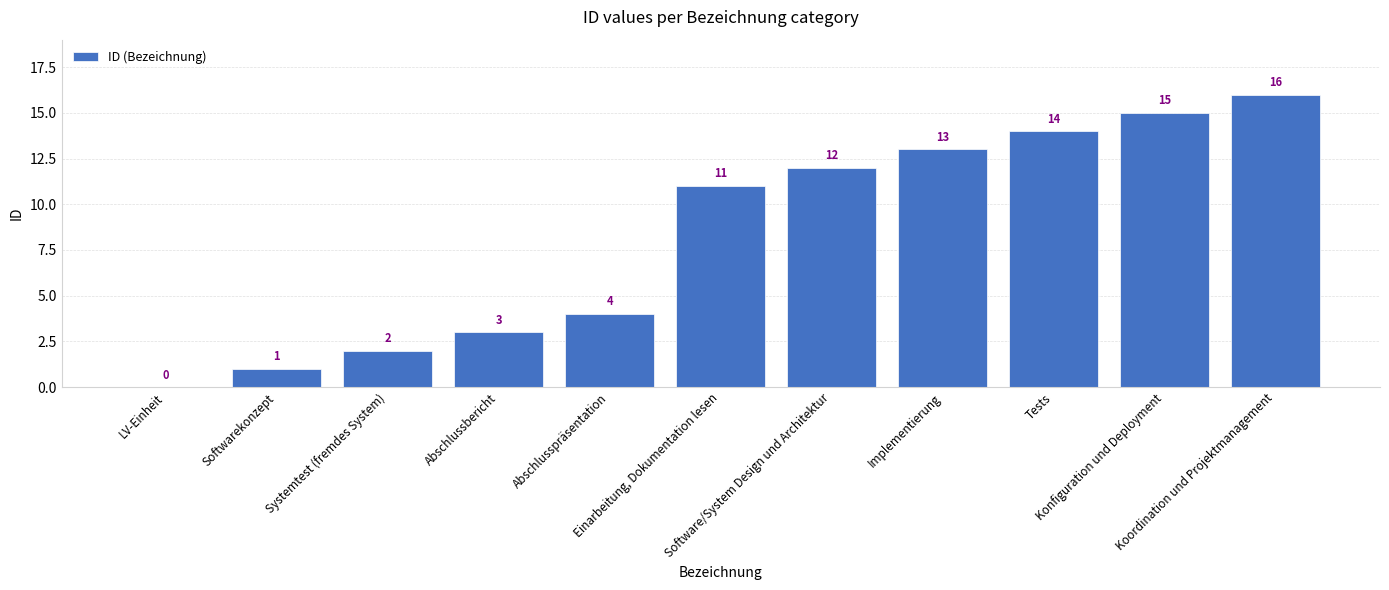

What is the difference between the values at Tests and Einarbeitung, Dokumentation lesen?

3